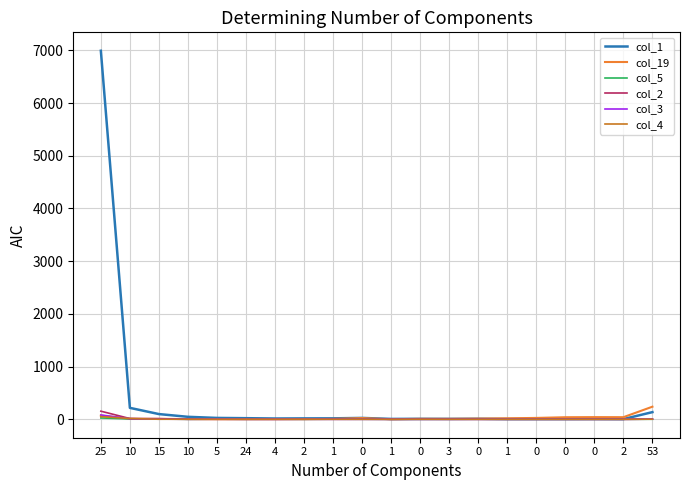

What are all the series names shown in the legend?

col_1, col_19, col_5, col_2, col_3, col_4